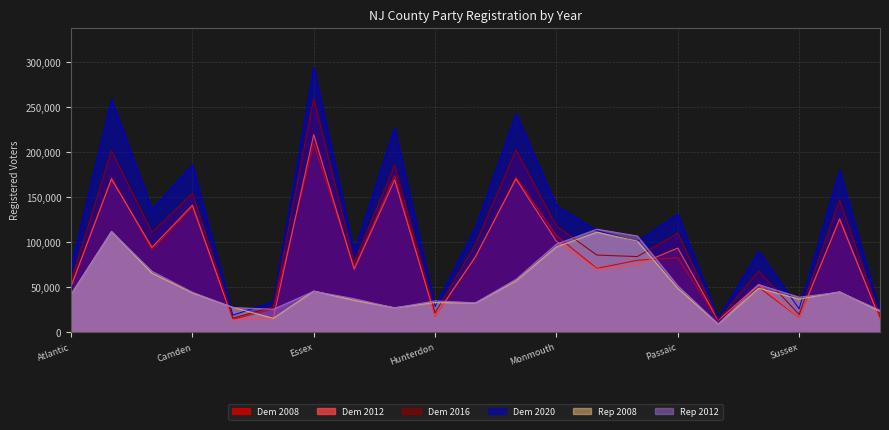

What is the average value of the Dem 2012 series?

84638